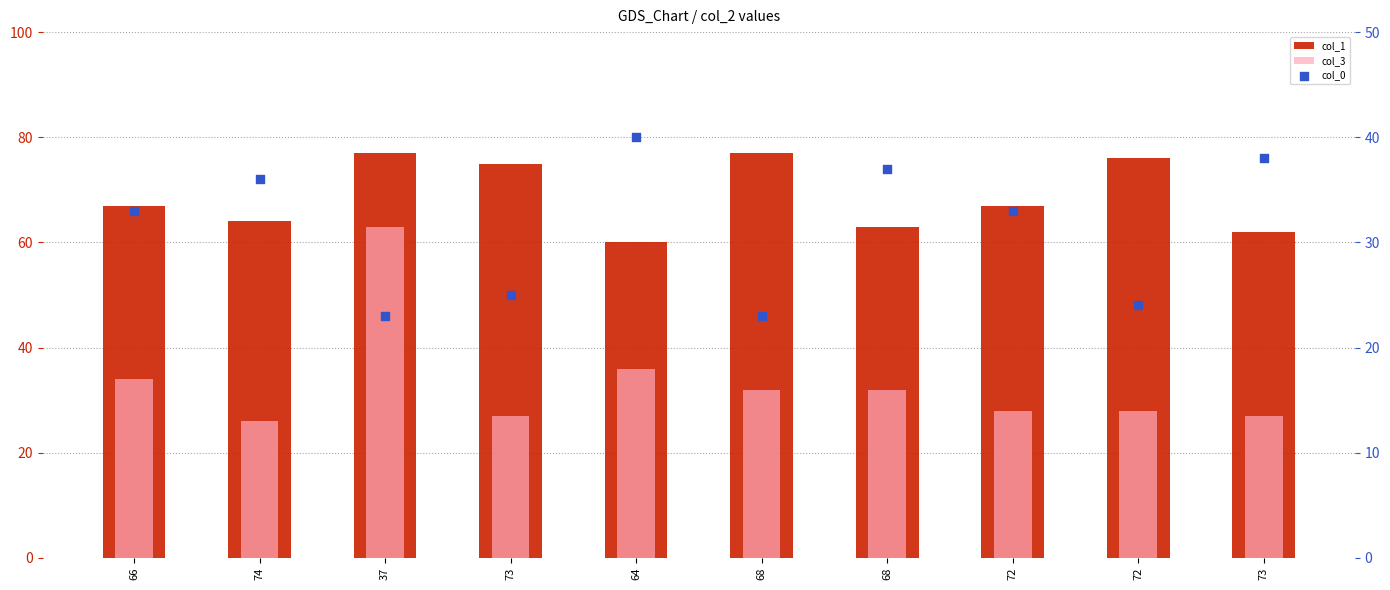

What is the total value across all series at 68?

132